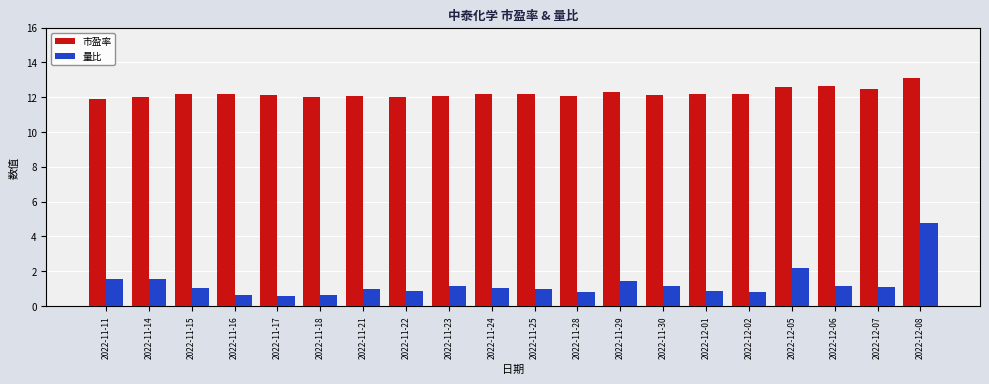

What is the difference between the maximum and minimum values in the 量比 series?

4.2